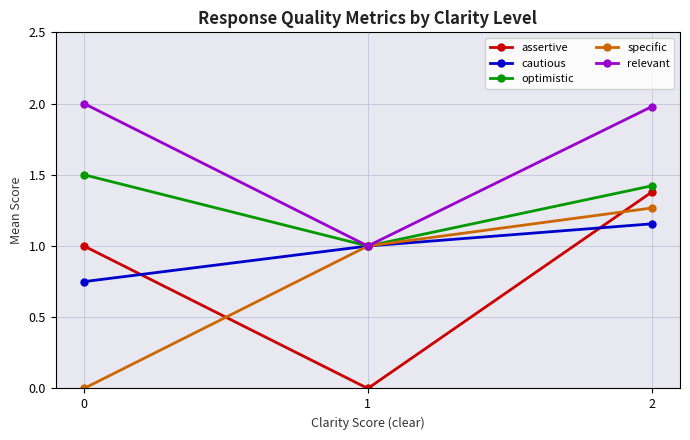

What is the total value across all series at 2?

7.2